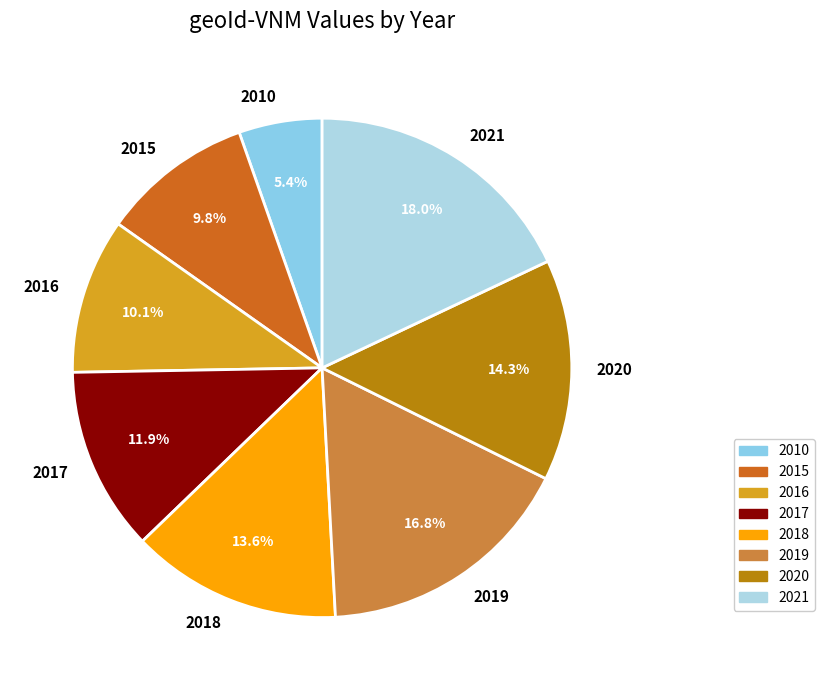

To the nearest percent, what is the difference between the 2019 and 2018 slice percentages?

3%